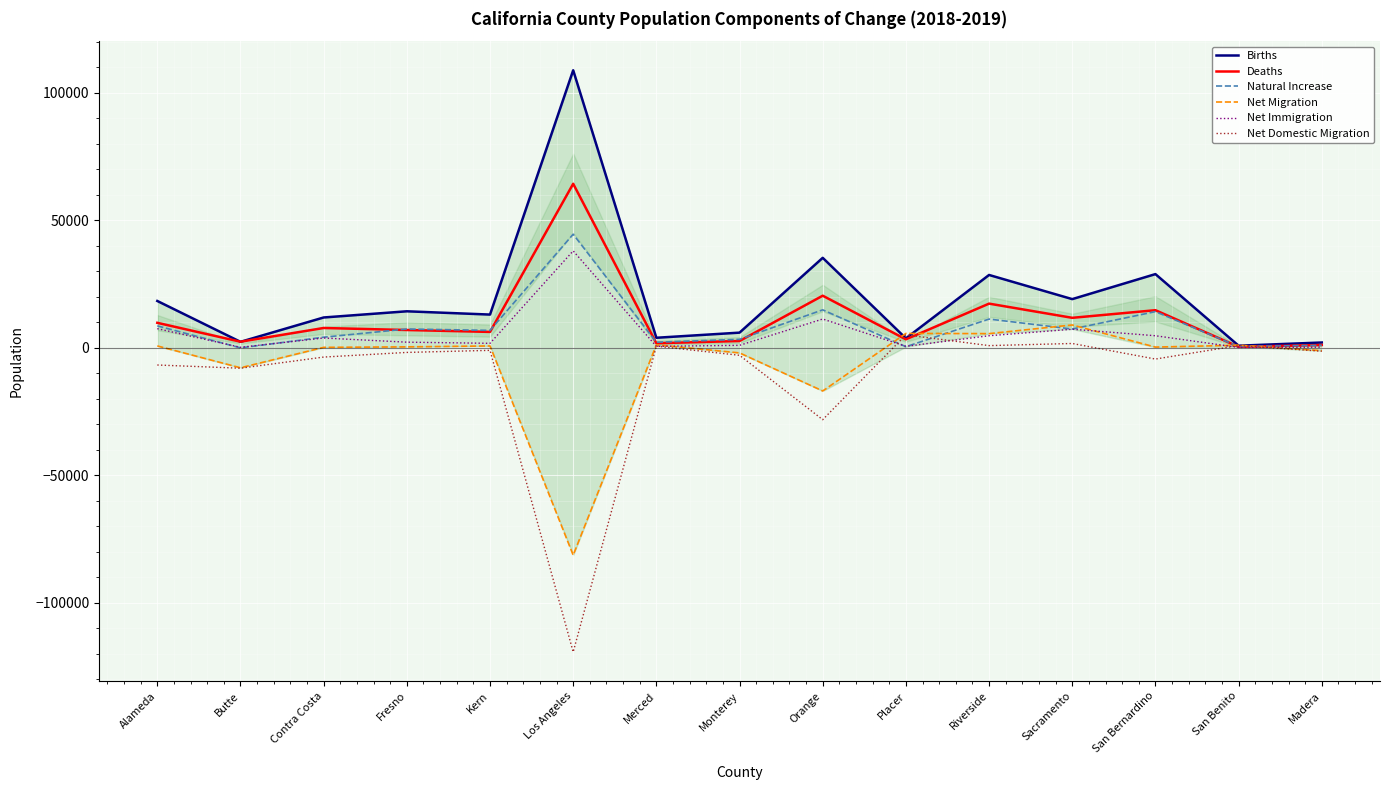

What is the difference between the maximum and minimum values in the Deaths series?

63916